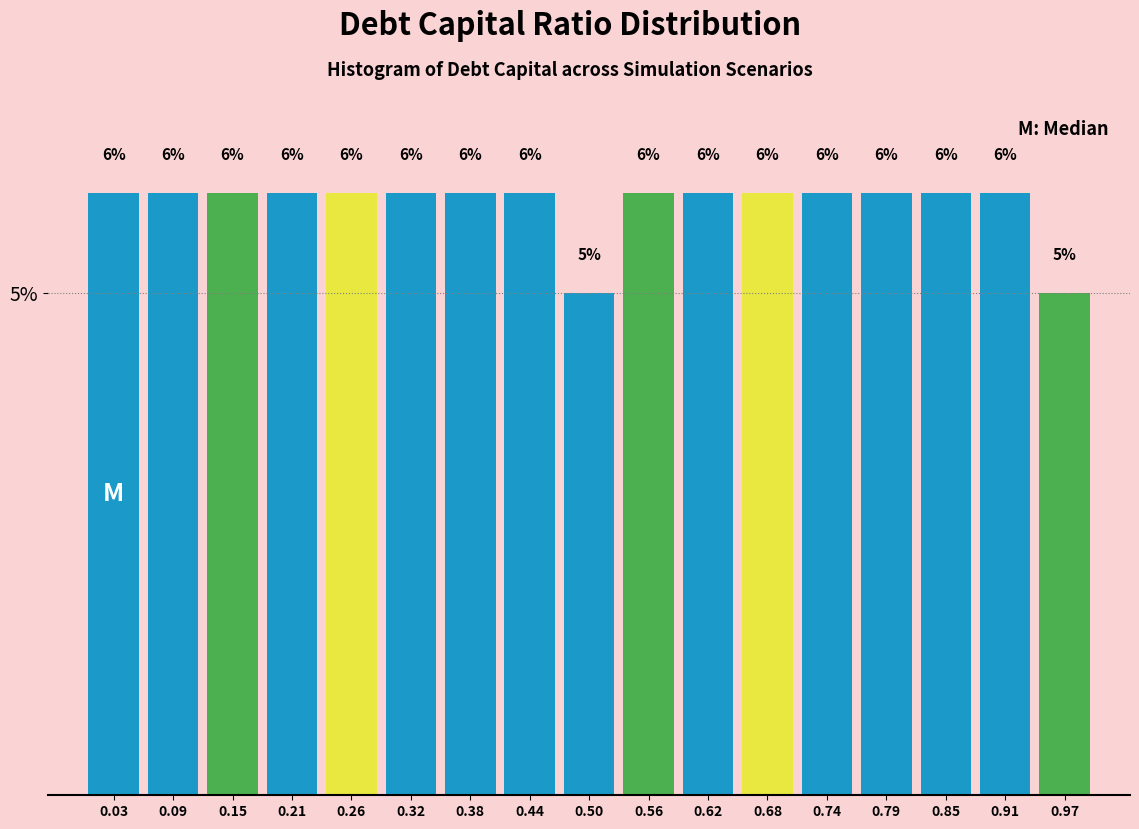

How tall is the bar that spans 0.06 to 0.12 on the x-axis? The bar edges are not printed on the chart, so give them approximately, as read against the axis.

6